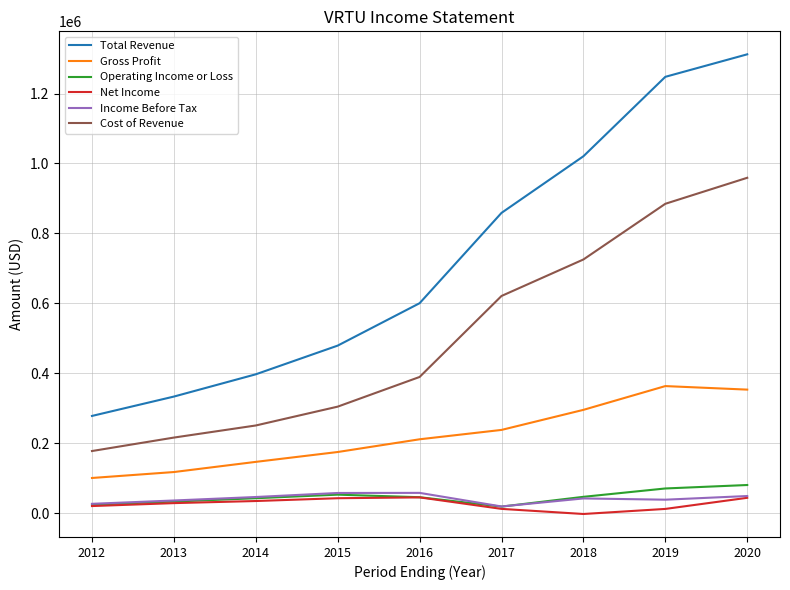

What is the minimum value for Cost of Revenue?

177400